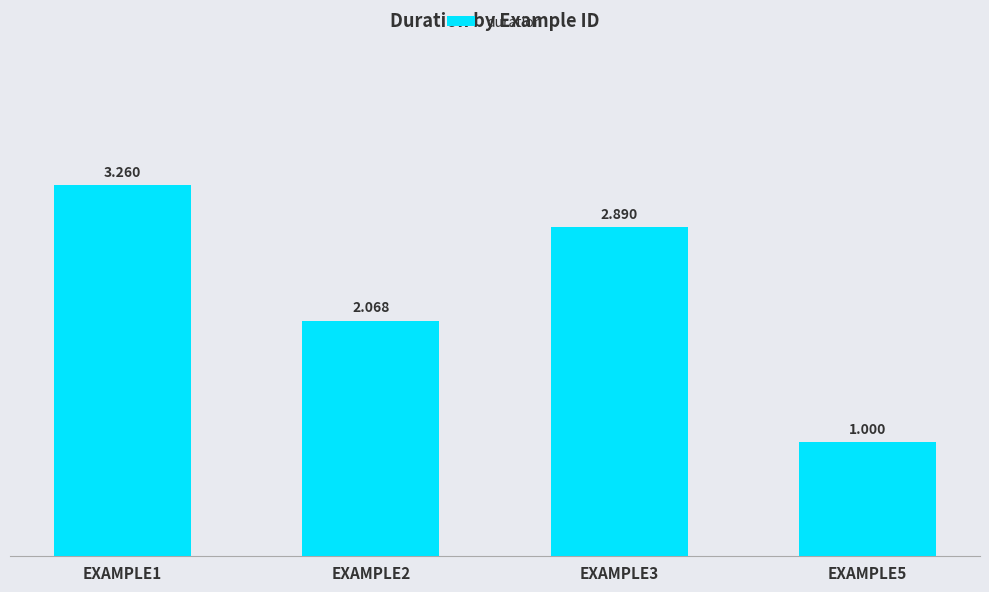

What is the sum of the values at EXAMPLE2 and EXAMPLE5?

3.1